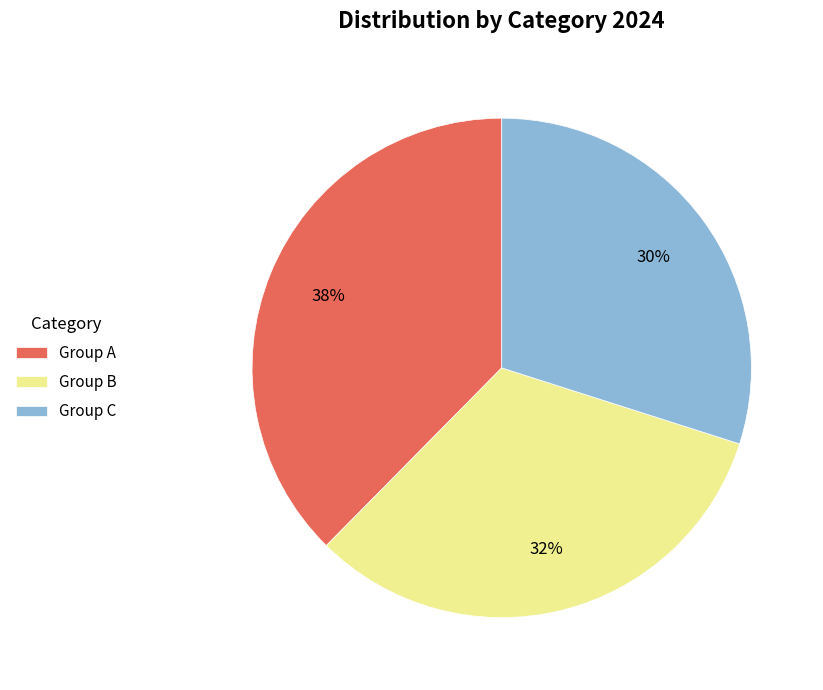

Does Group C account for over 50% of the chart?

No